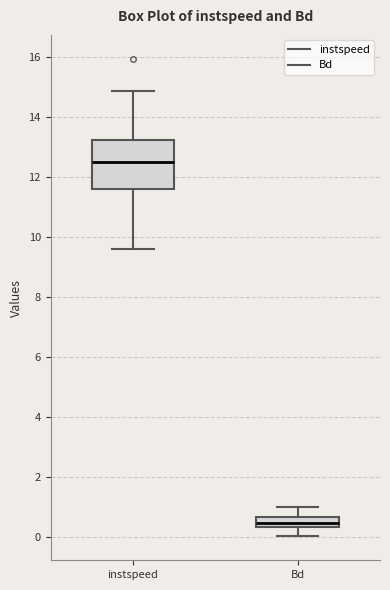

Reading left to right, transcribe this box plot: for each box, give where its median line is, the range the box spans, and where its two whiskers end, as read against the y-axis. The values are not printed on the chart, so give them approximately, as read against the axis.

instspeed: median 12.6, box 11.6 to 13.2, whiskers 9.6 to 14.8
Bd: median 0.4 (inside the box), box 0.4 to 0.6, whiskers 0.0 to 1.0